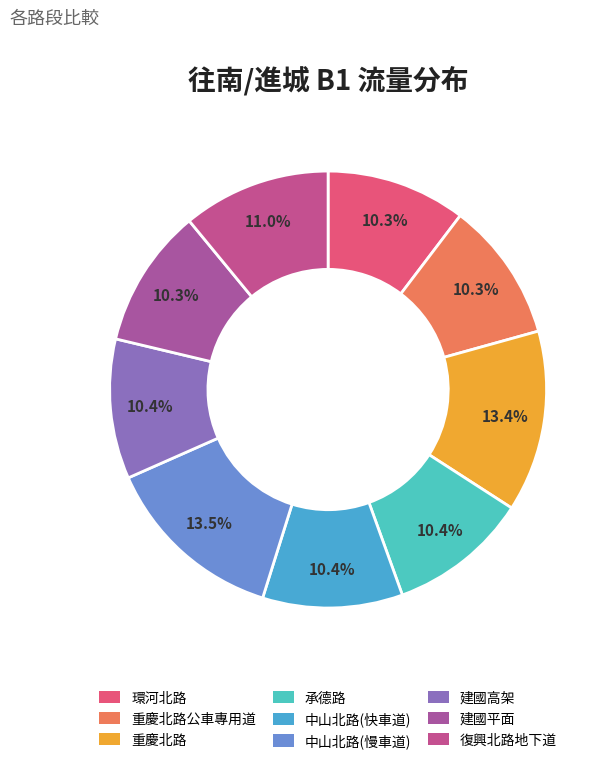

How many slices are in this pie chart?

9